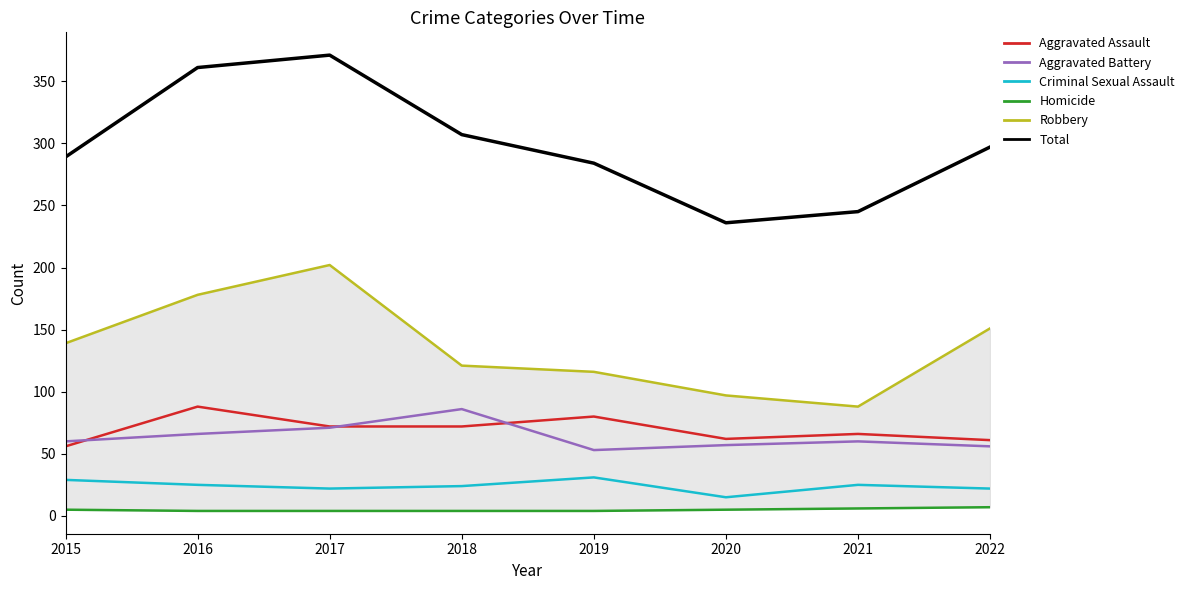

What is the total value across all series at 2021?

490